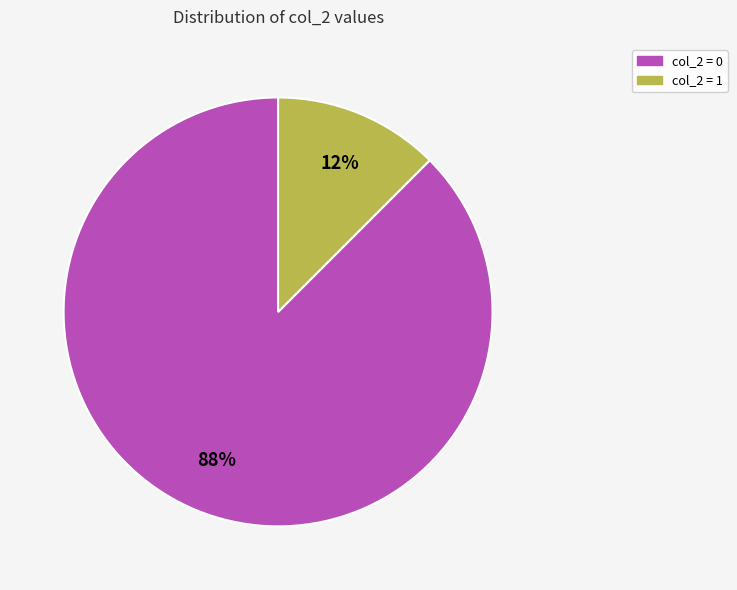

How many slices are in this pie chart?

2